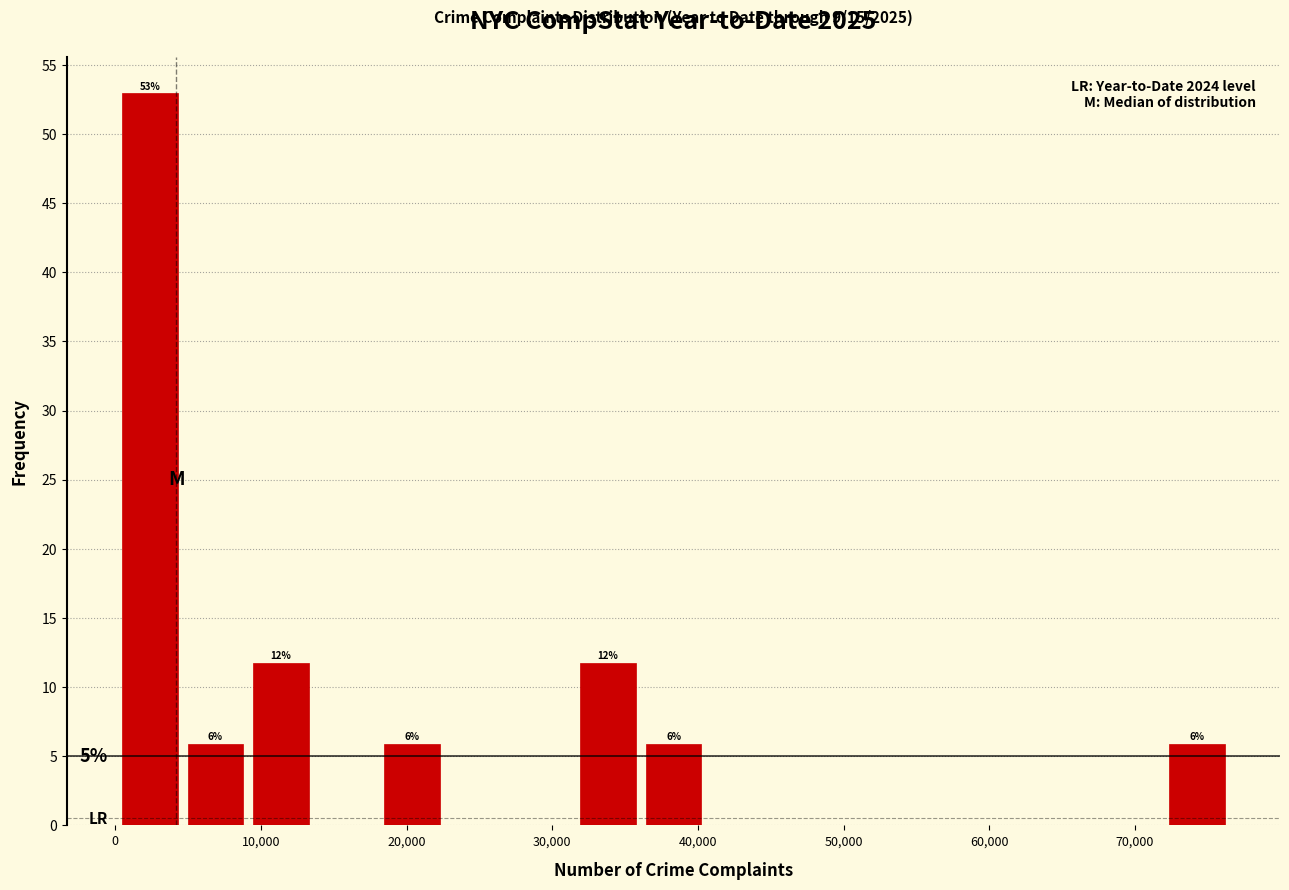

Which range on the x-axis has the tallest bar?

0 to 5000